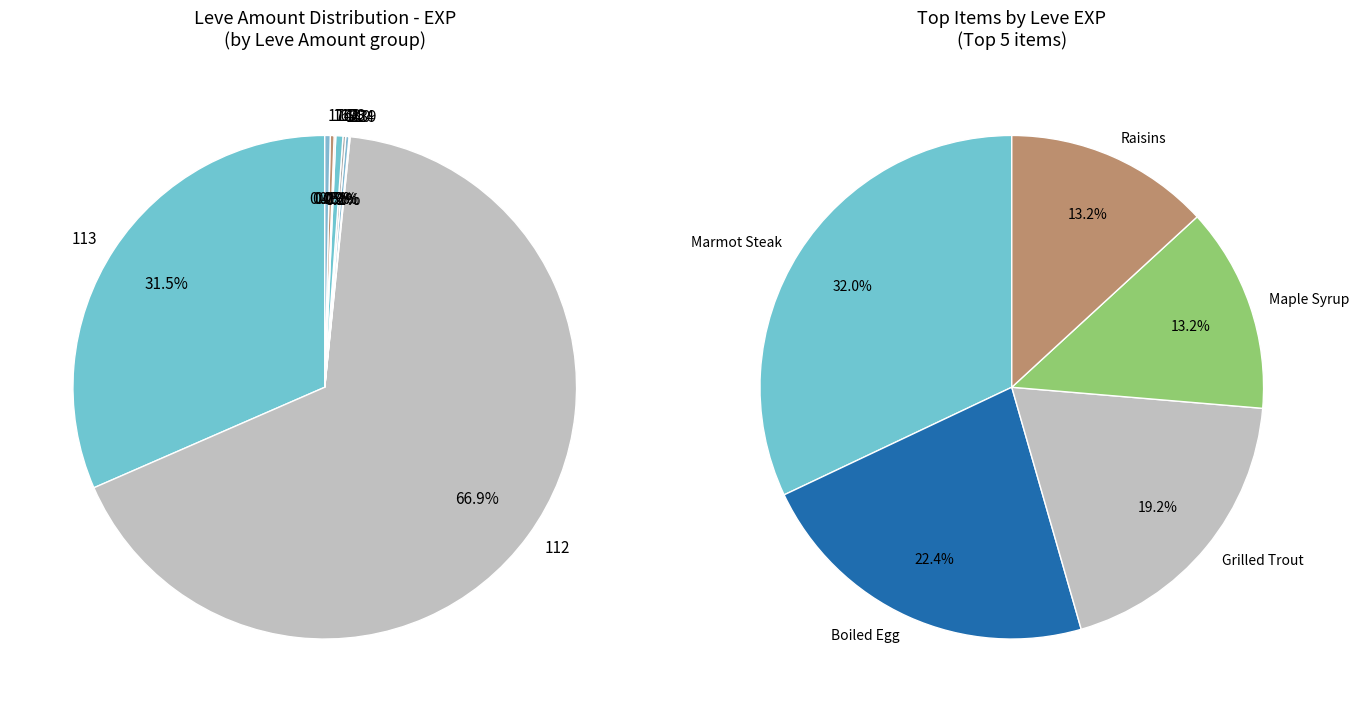

Is Parsnip Salad the majority of the pie?

No